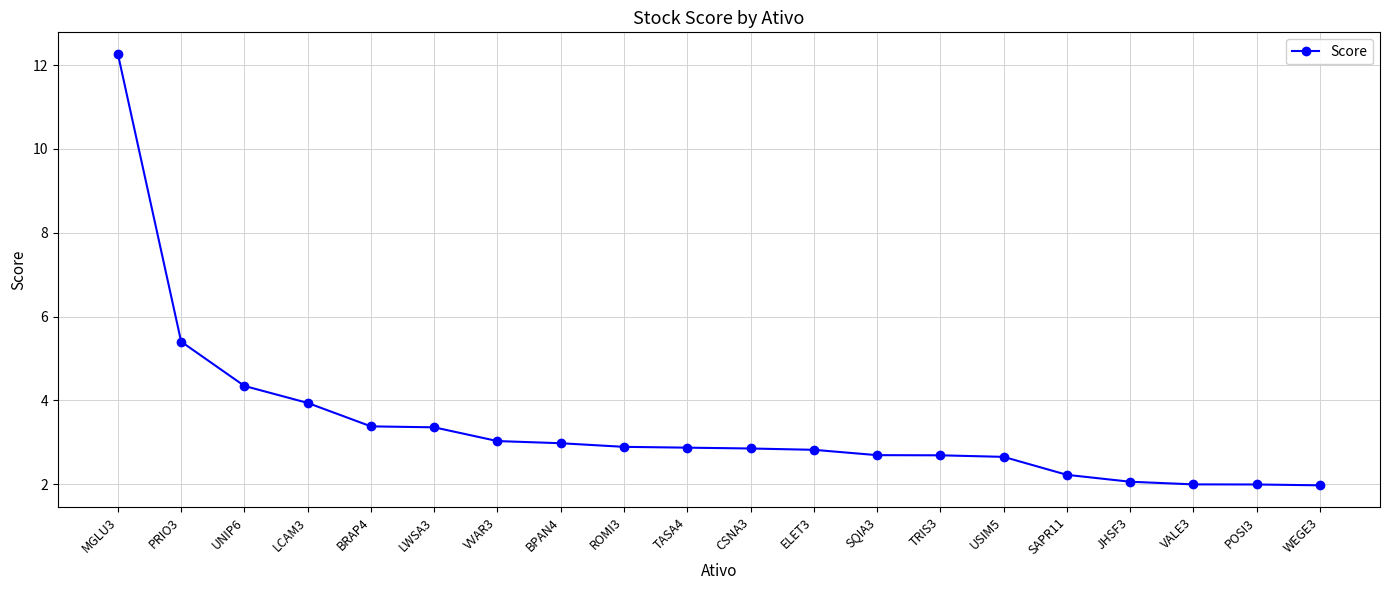

Does the chart have visible grid lines?

Yes